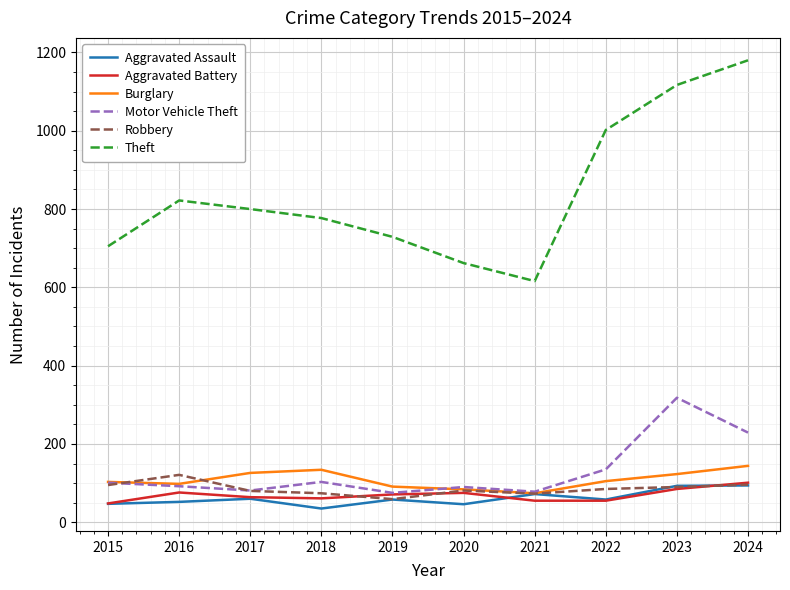

Where is the first local maximum for Robbery?

2016